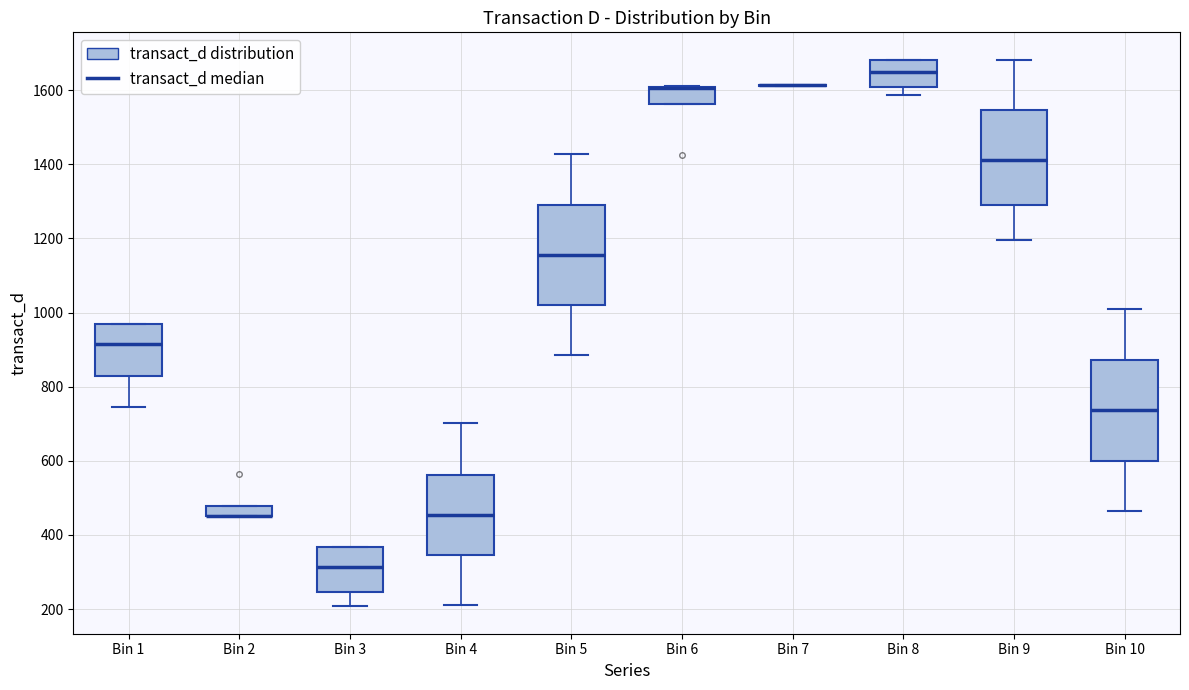

Where is the lower edge of the box for Bin 10 on the y-axis? The values are not printed on the chart, so give them approximately, as read against the axis.

600